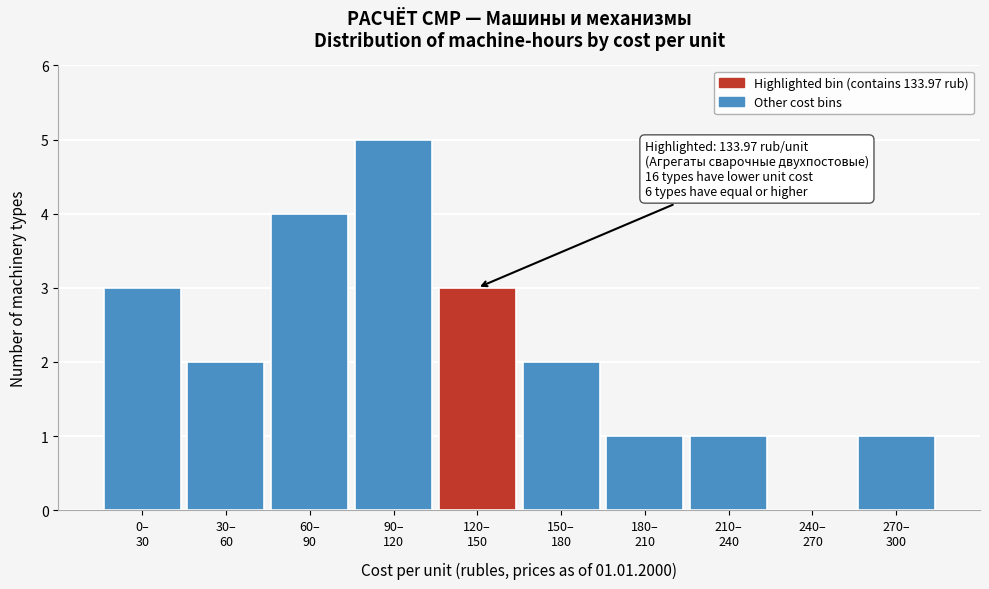

What is the sum of all values?

22